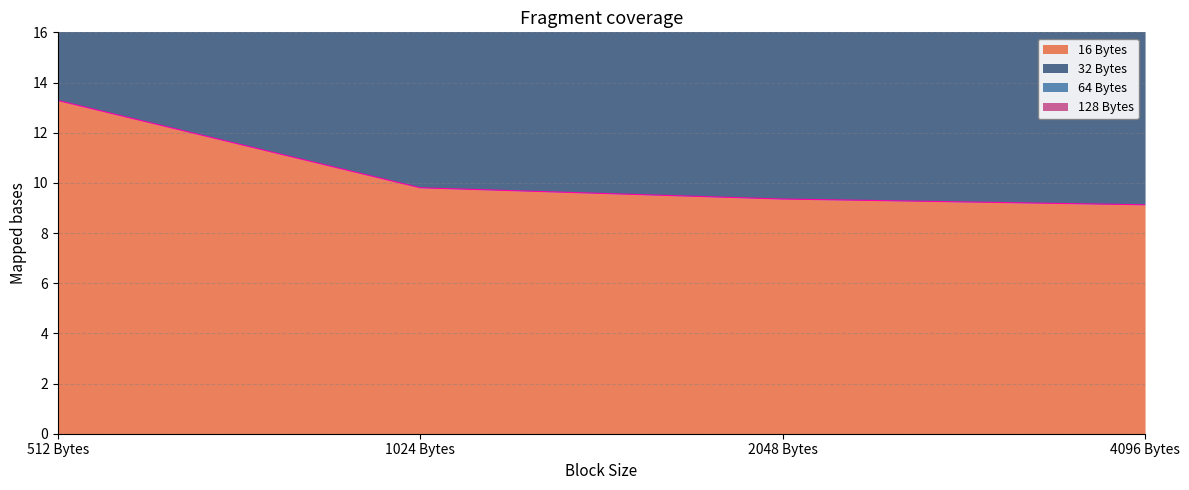

What is the maximum value shown in the chart?

43.4